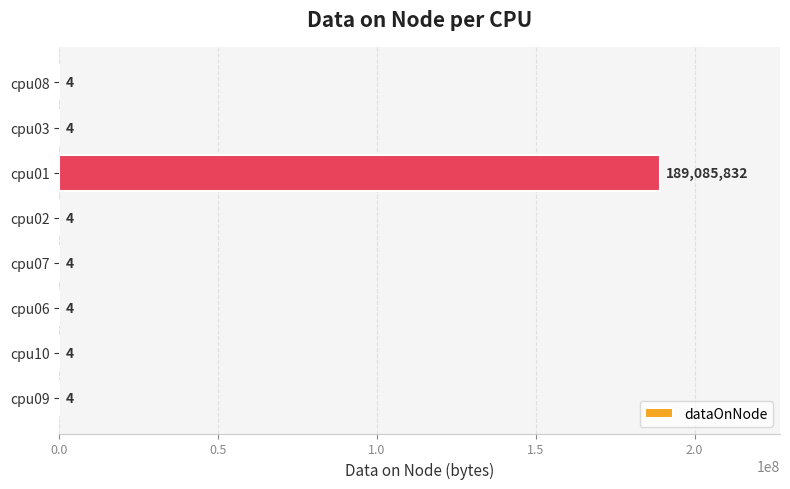

Between cpu01 and cpu03, which is larger?

cpu01